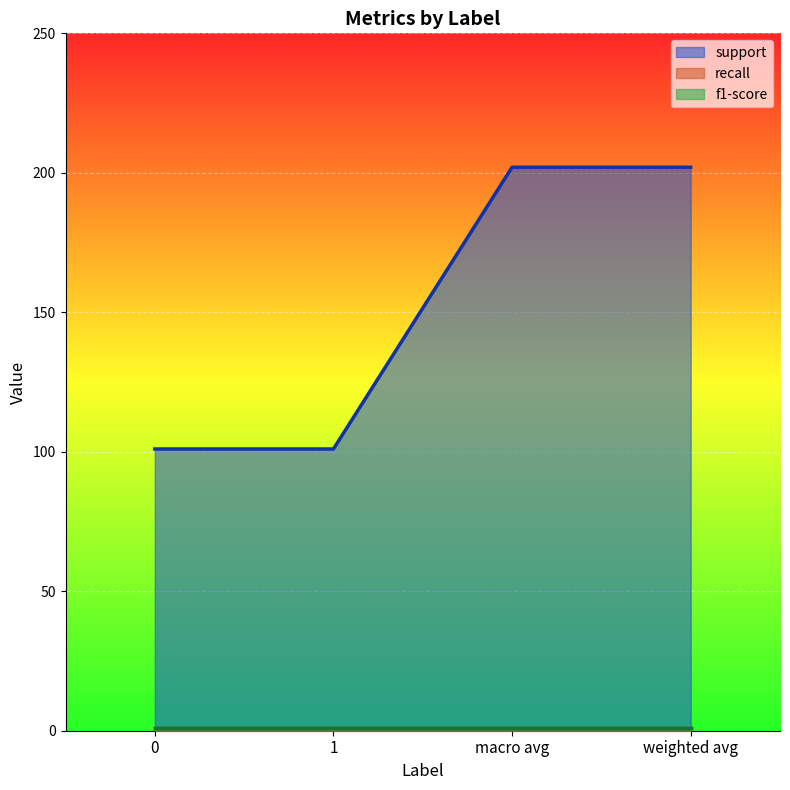

Which category has the highest value in the support series?

macro avg